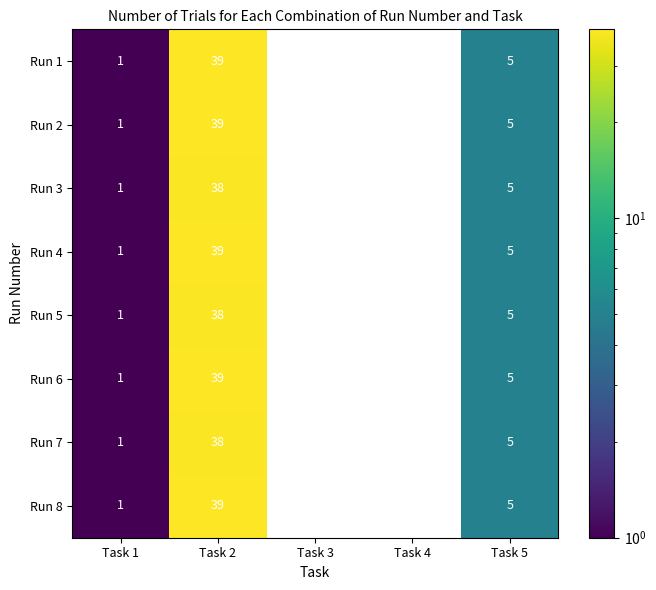

At which category does the chart reach its peak across all series?

Task 2